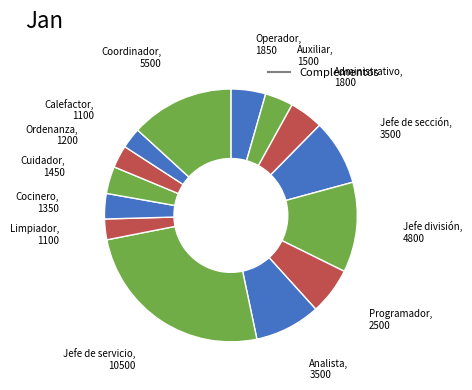

Is there any slice that represents more than half of the pie?

No